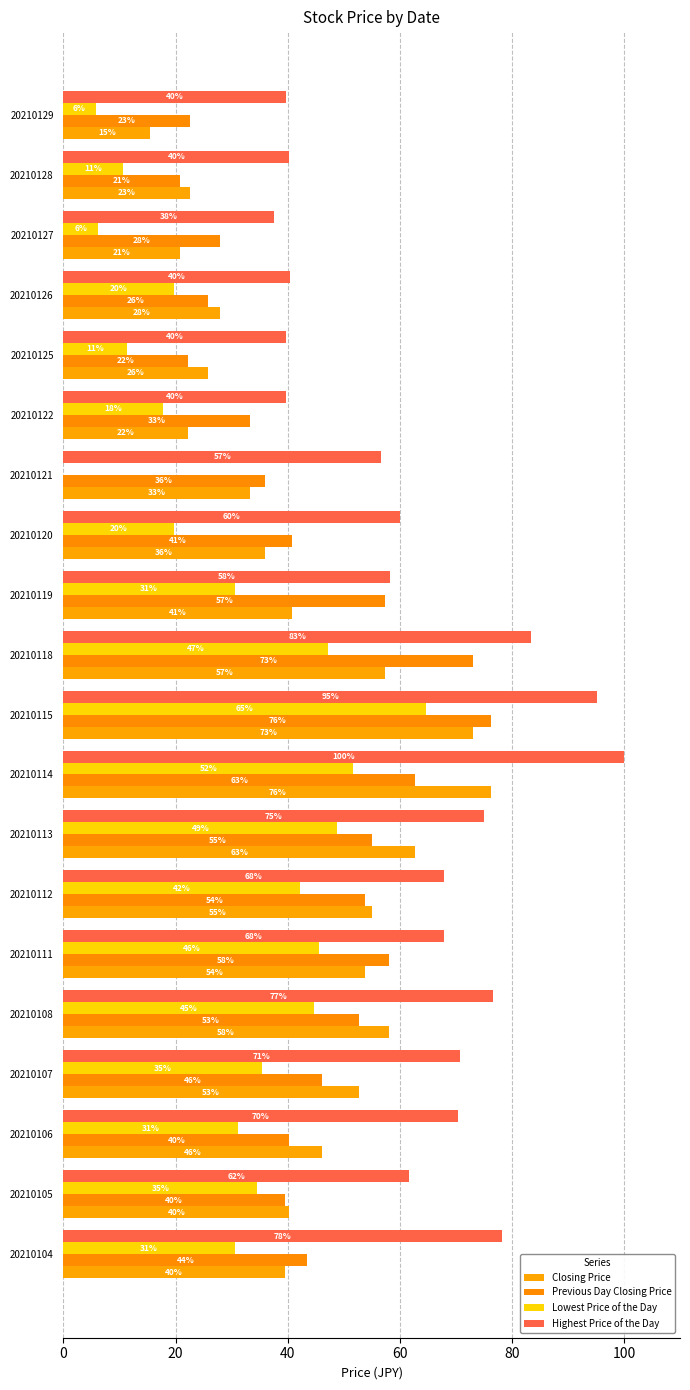

What are all the series names shown in the legend?

Closing Price, Previous Day Closing Price, Lowest Price of the Day, Highest Price of the Day